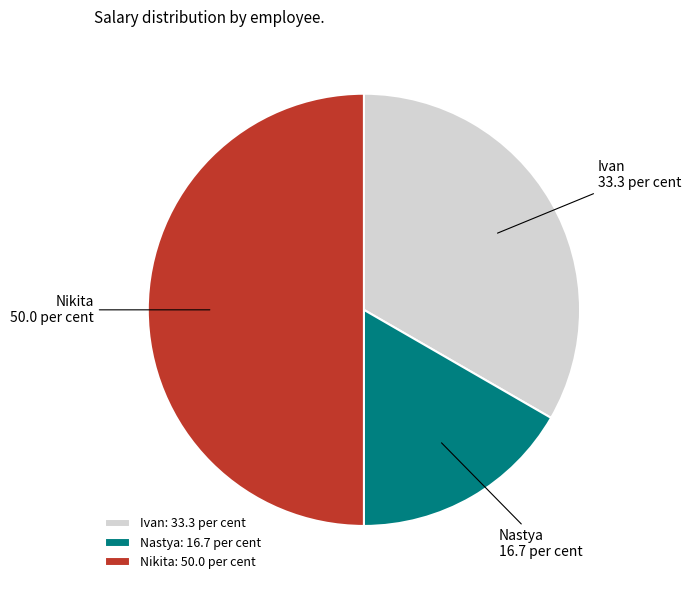

How many slices are in this pie chart?

3